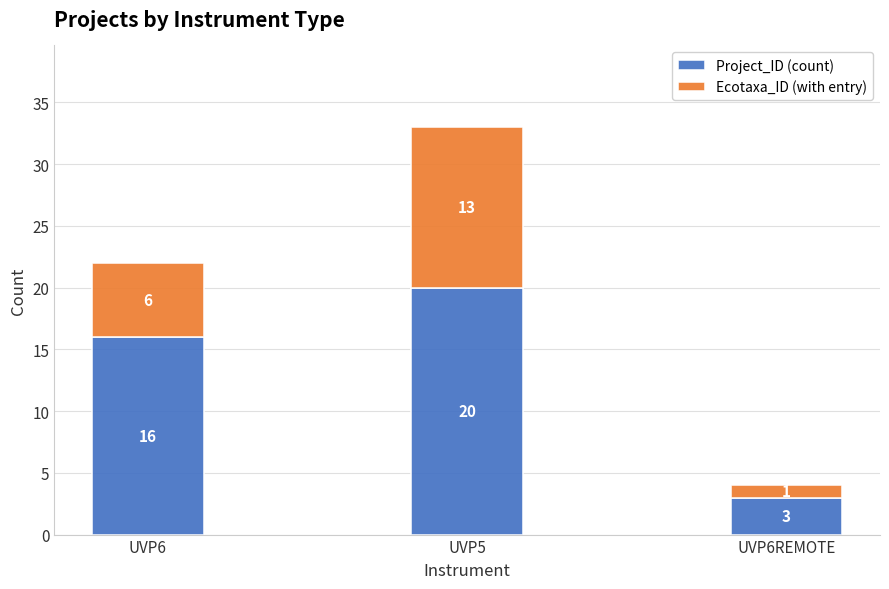

What is the difference between the second highest and minimum values in the Project_ID (count) series?

13